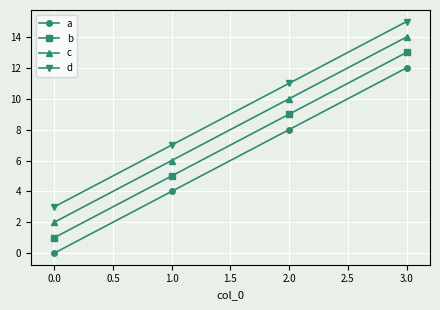

True or false: c and d cross at least once.

False